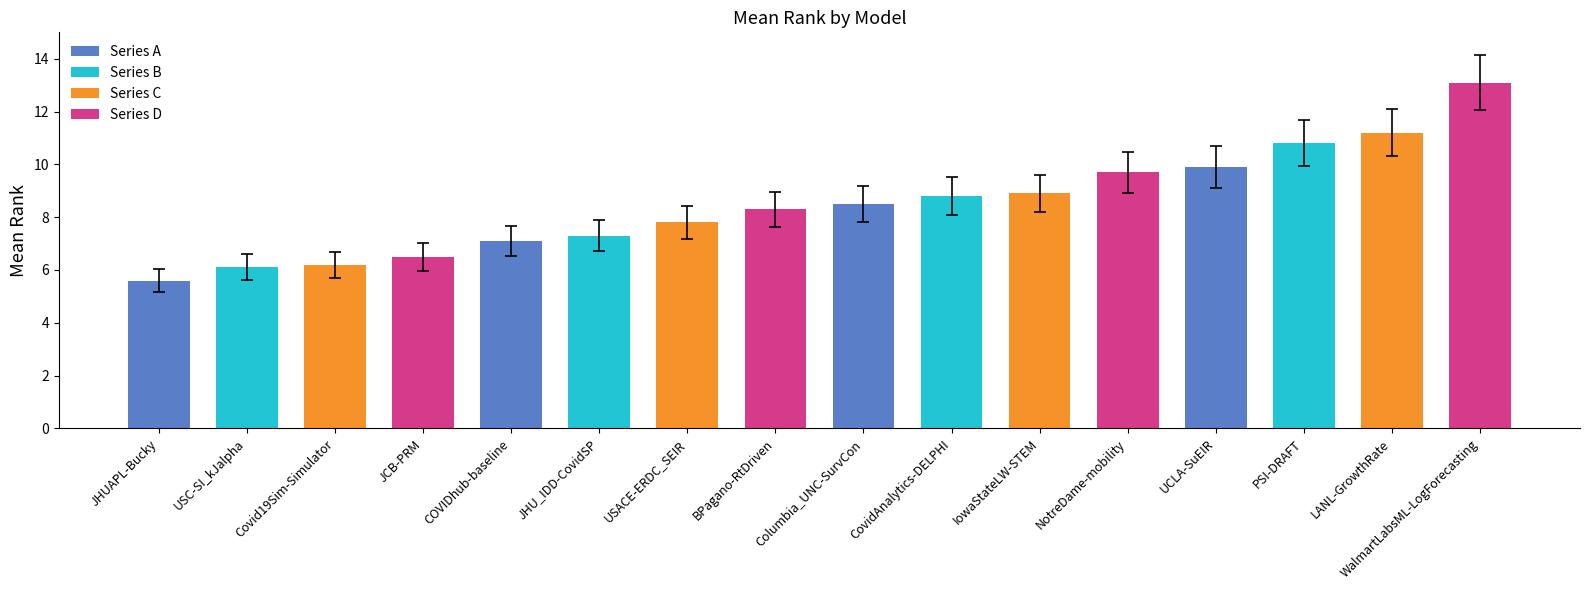

What is the sum of all values?

135.8